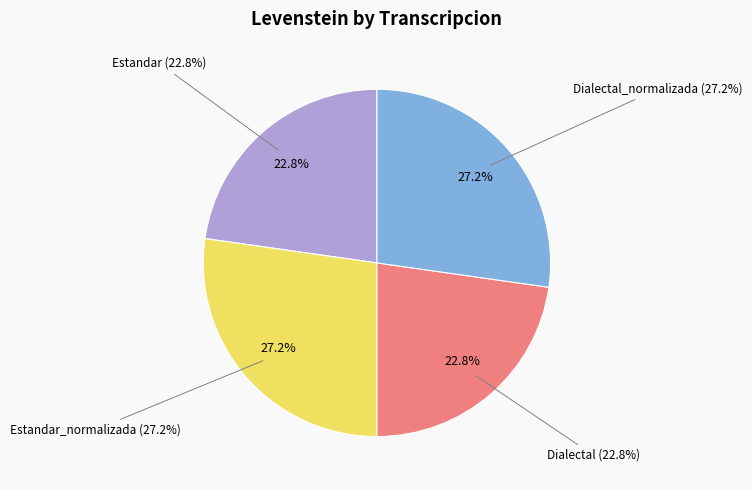

What is the smallest slice in the pie chart?

Estandar